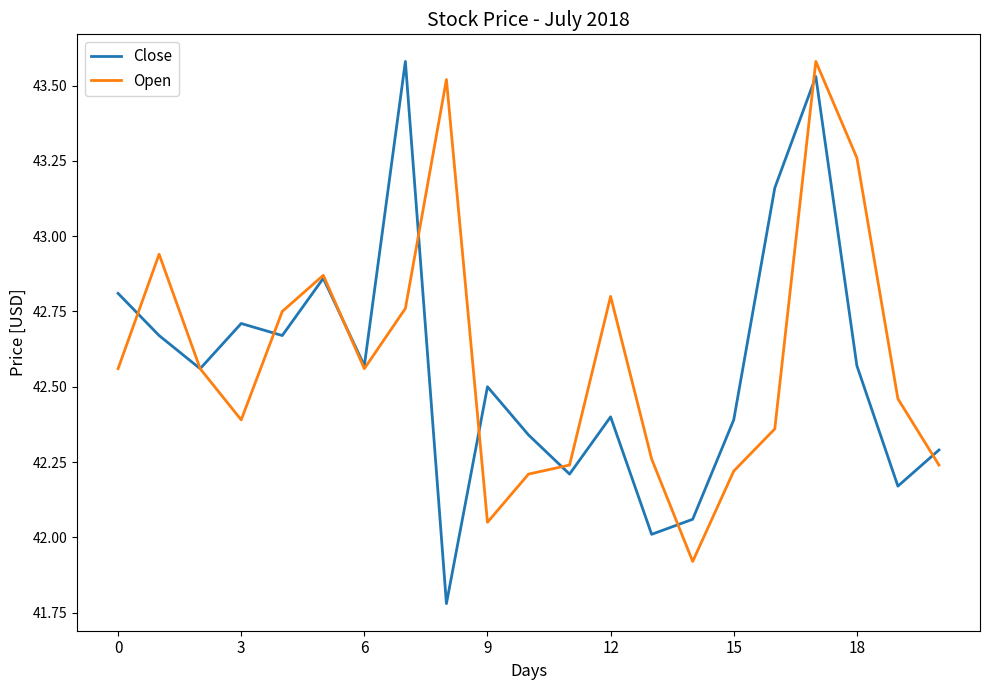

Which series has the largest range (max minus min)?

Close